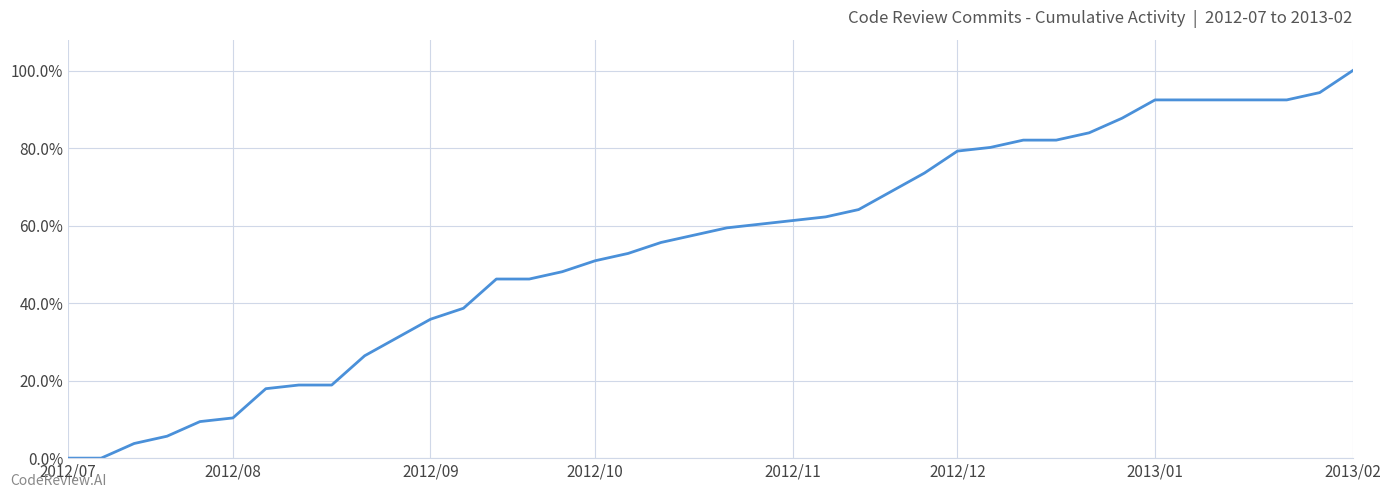

Which label corresponds to the smallest value in the chart?

2012/07